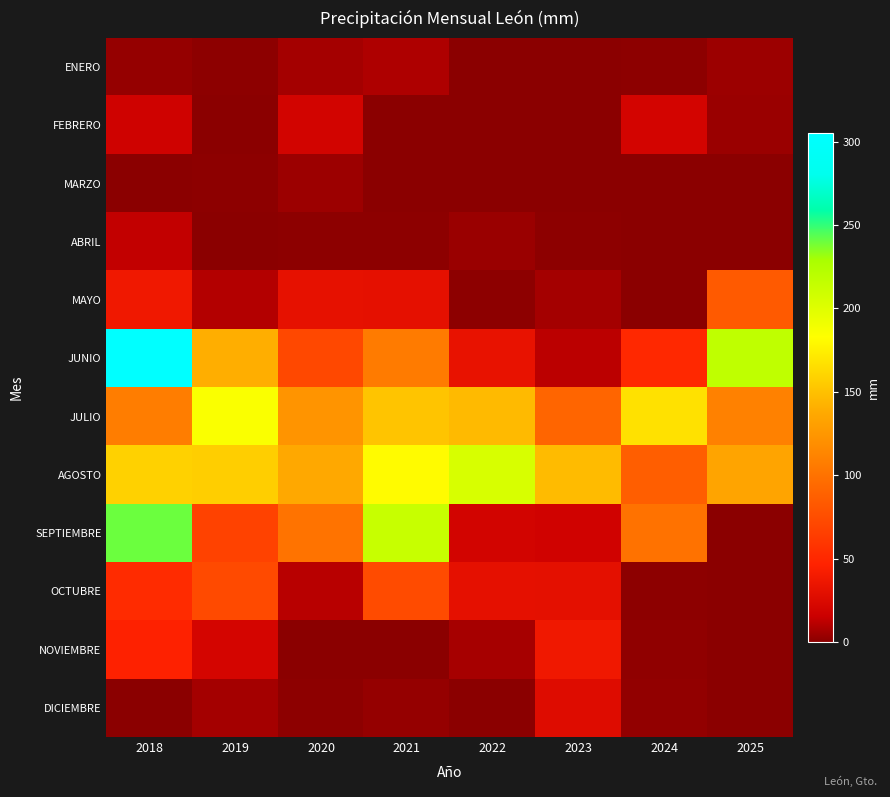

Reading left to right, what are all the values shown in this chart?

ENERO: 2018=2.4	2019=0.9	2020=6.3	2021=8.8	2022=0.0	2023=0.6	2024=0.8	2025=4.4
FEBRERO: 2018=17.9	2019=0.0	2020=19.5	2021=0.0	2022=0.0	2023=0.0	2024=19.9	2025=3.7
MARZO: 2018=0.0	2019=1.1	2020=4.7	2021=0.0	2022=0.0	2023=0.3	2024=0.0	2025=0.0
ABRIL: 2018=13.6	2019=0.6	2020=0.7	2021=1.1	2022=3.9	2023=0.7	2024=0.0	2025=0.1
MAYO: 2018=37.5	2019=10.0	2020=31.0	2021=30.9	2022=1.1	2023=6.2	2024=0.1	2025=83.8
JUNIO: 2018=305.1	2019=139.9	2020=71.8	2021=106.4	2022=32.3	2023=11.7	2024=50.3	2025=216.9
JULIO: 2018=107.3	2019=185.6	2020=123.2	2021=151.8	2022=146.0	2023=91.3	2024=167.1	2025=109.8
AGOSTO: 2018=158.6	2019=156.9	2020=135.9	2021=180.7	2022=203.9	2023=146.8	2024=86.5	2025=133.5
SEPTIEMBRE: 2018=240.1	2019=67.7	2020=100.9	2021=213.0	2022=19.2	2023=18.2	2024=99.5	2025=0.0
OCTUBRE: 2018=52.3	2019=73.2	2020=11.1	2021=73.5	2022=30.8	2023=30.3	2024=0.8	2025=0.0
NOVIEMBRE: 2018=45.5	2019=20.4	2020=0.0	2021=0.5	2022=6.8	2023=37.4	2024=1.2	2025=0.0
DICIEMBRE: 2018=0.0	2019=6.3	2020=0.8	2021=2.9	2022=0.0	2023=26.6	2024=1.9	2025=0.0